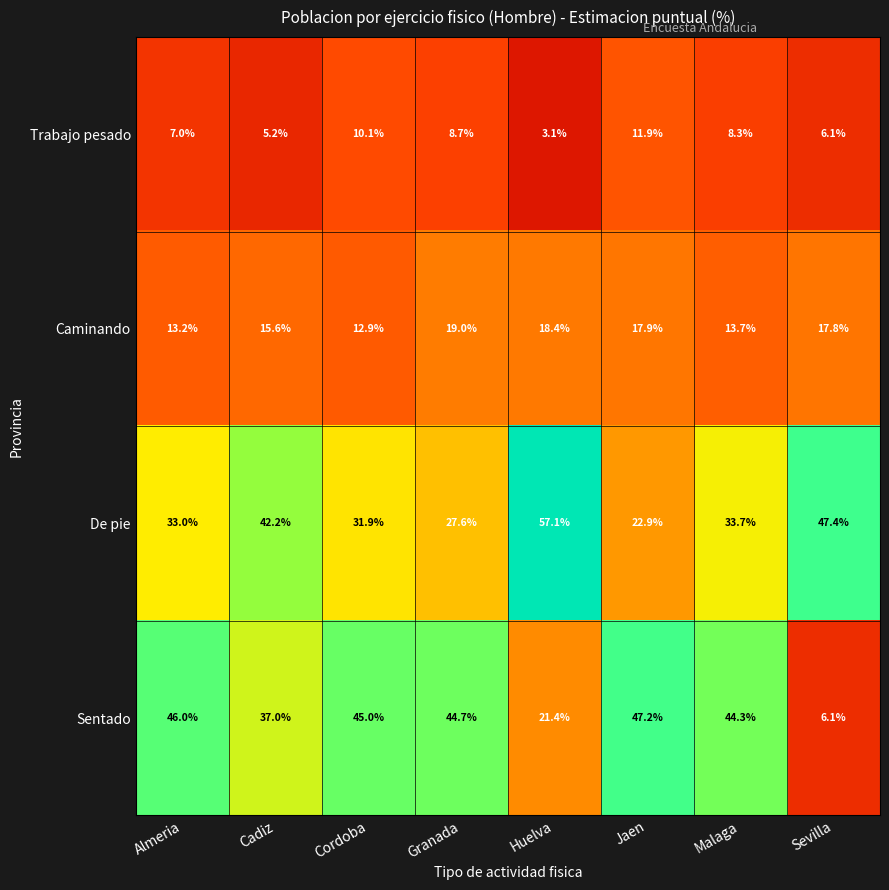

The Trabajo pesado series shows 4.5 at Cordoba. True or false?

False